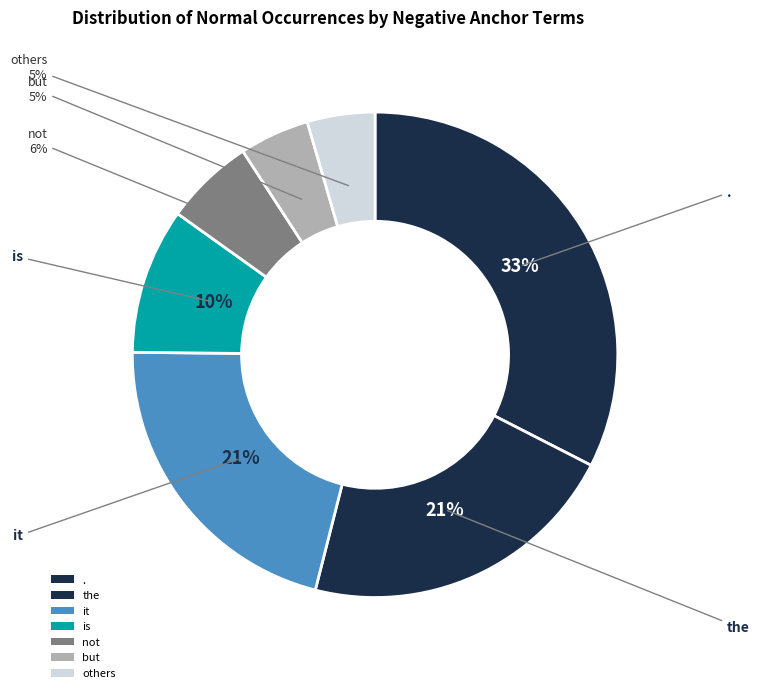

Count the number of slices in the pie.

7